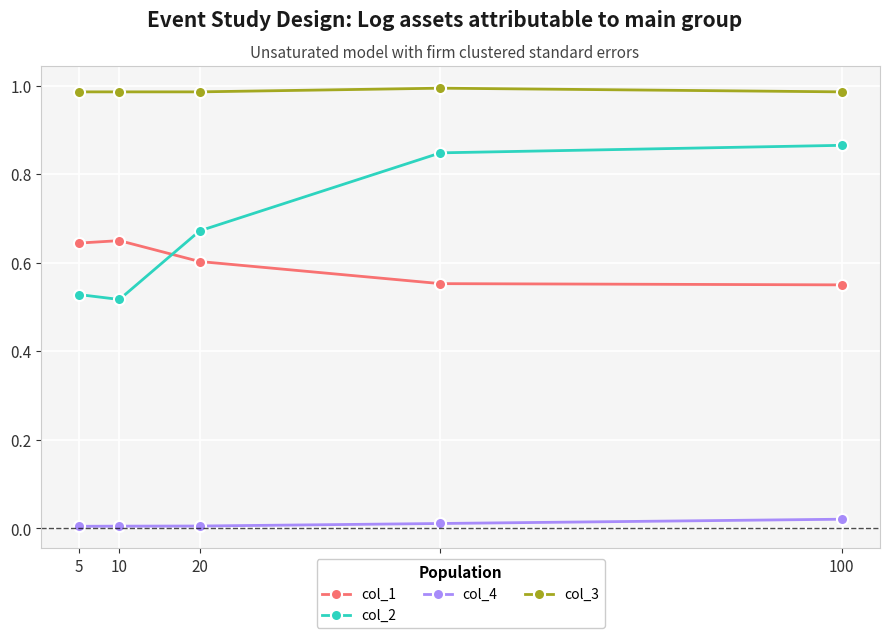

Which series has the largest total across all categories?

col_3